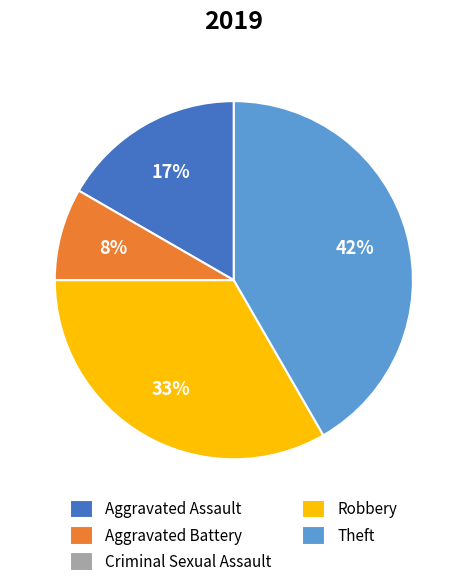

To the nearest percent, what is the difference between the Theft and Aggravated Assault slice percentages?

25%